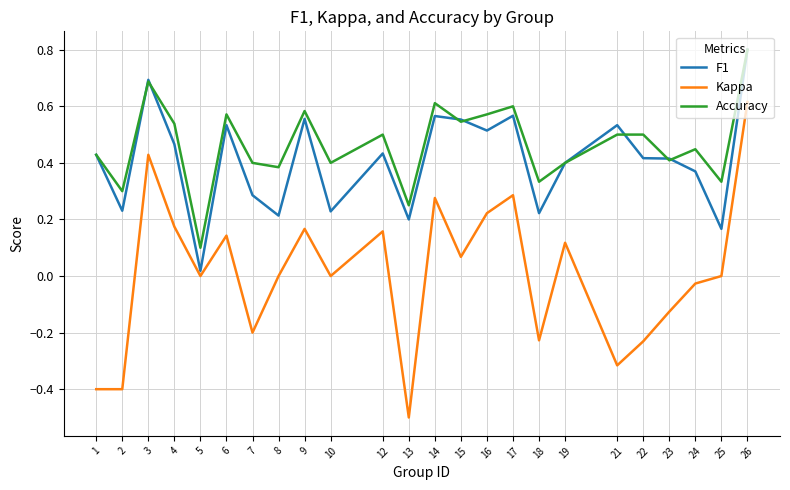

At how many categories does at least one series exceed 0?

24